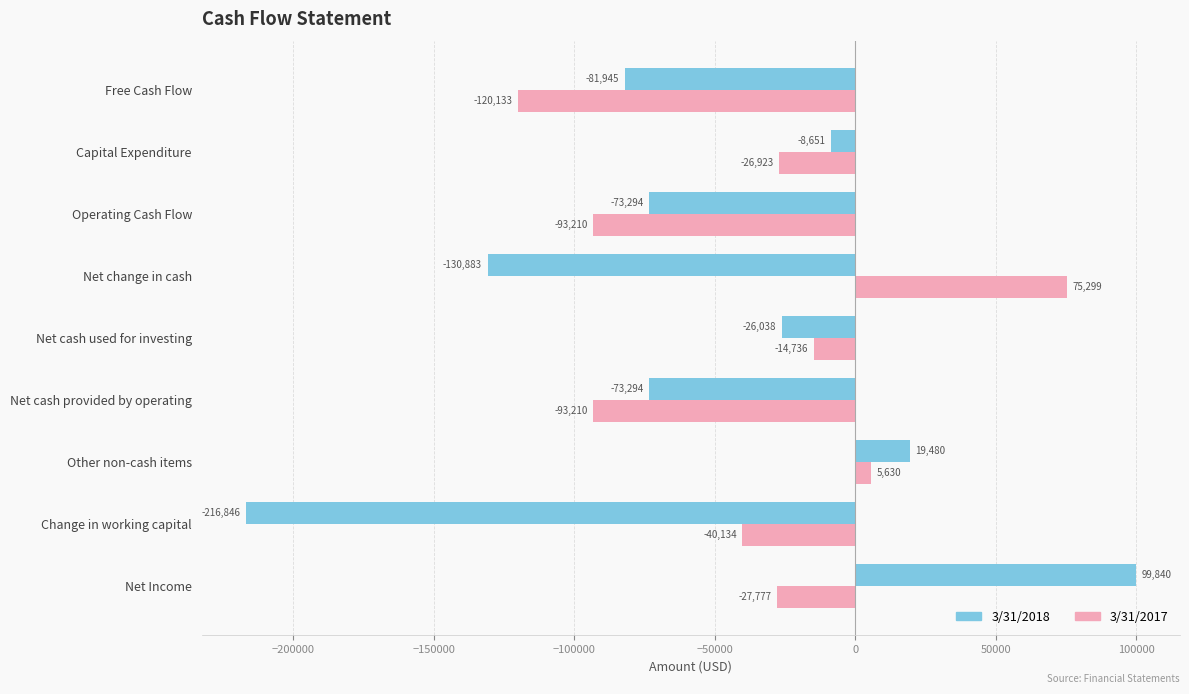

Which series has the largest total across all categories?

3/31/2017